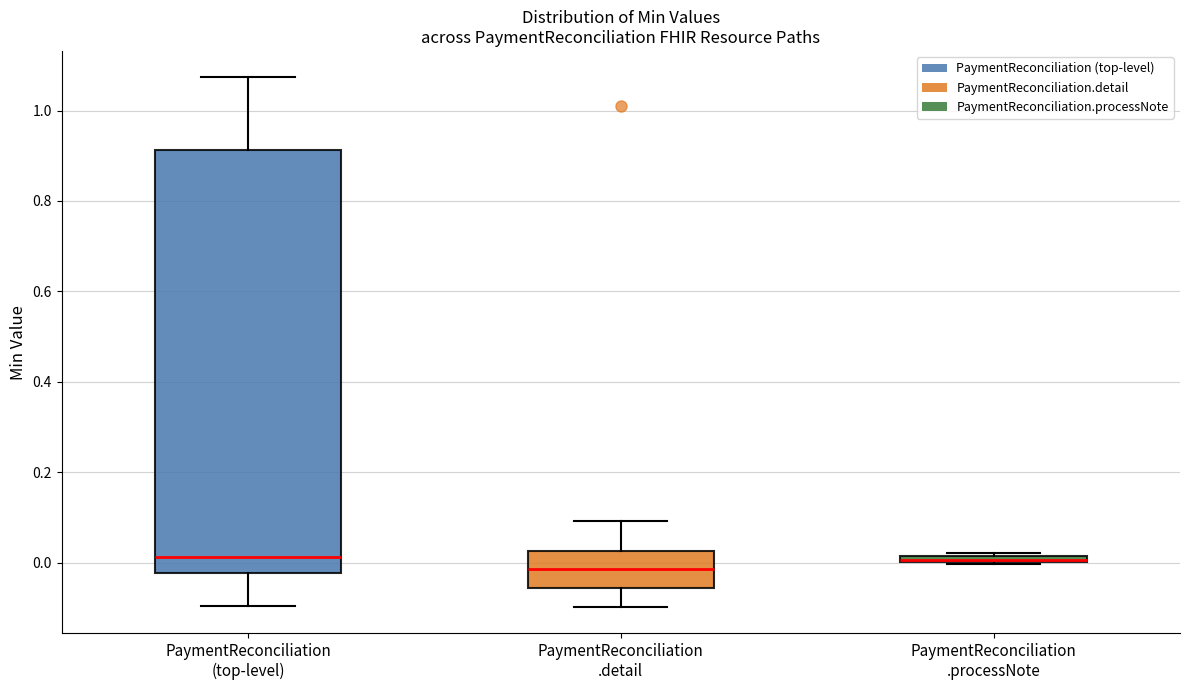

Where does the lower whisker of the box for PaymentReconciliation (top-level) end on the y-axis? The values are not printed on the chart, so give them approximately, as read against the axis.

-0.10